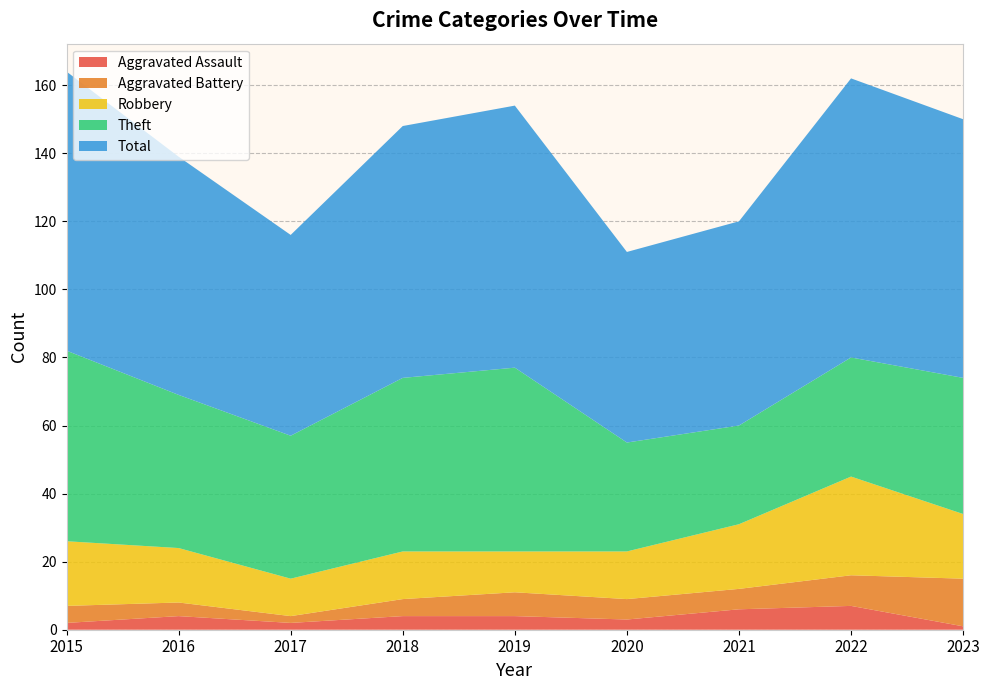

Reading right to left, list all the values displayed in this chart.

Aggravated Assault: 1	7	6	3	4	4	2	4	2
Aggravated Battery: 14	9	6	6	7	5	2	4	5
Robbery: 19	29	19	14	12	14	11	16	19
Theft: 40	35	29	32	54	51	42	45	56
Total: 76	82	60	56	77	74	59	70	82